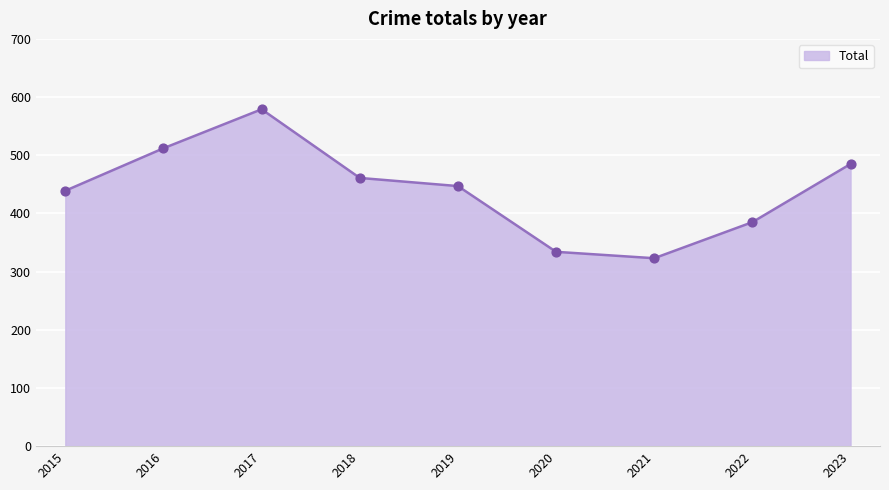

What is the ratio of the value at 2018 to the value at 2023?

1.0